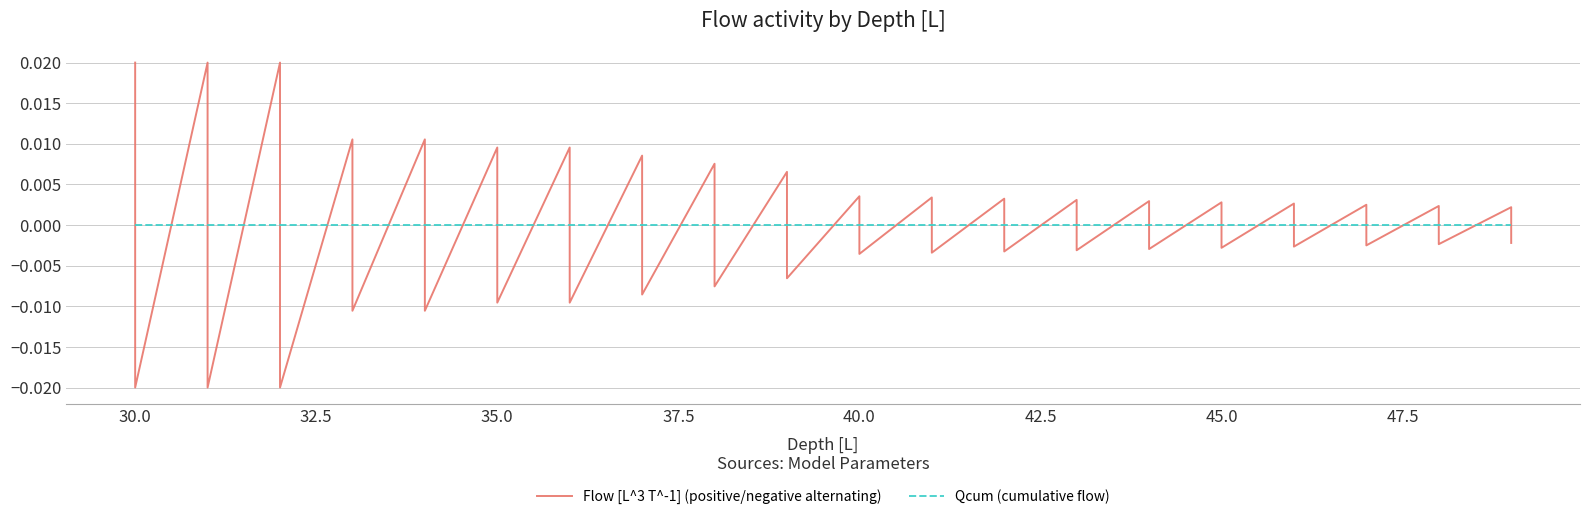

Is it true that Flow [L^3 T^-1] (positive/negative alternating) equals -0.0 at 15?

False